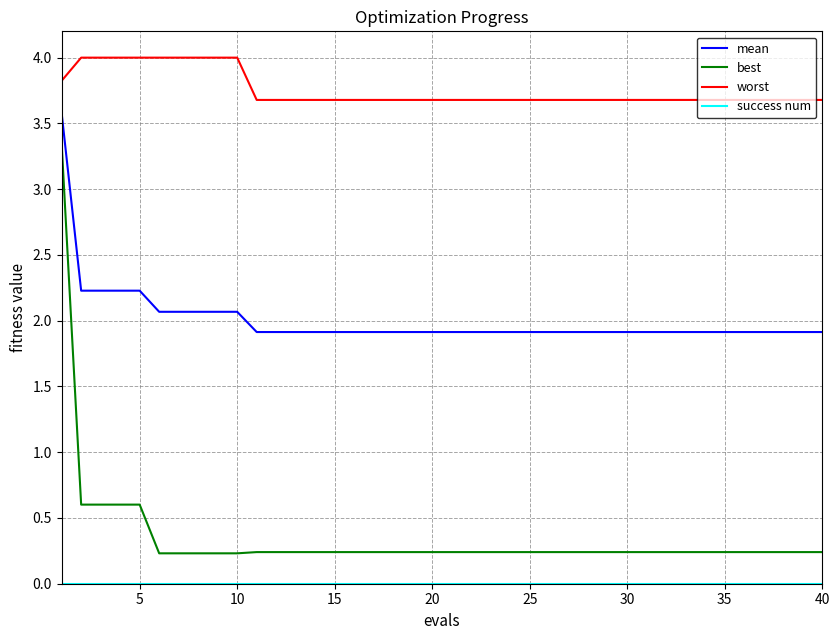

Which series has the widest spread of values?

best